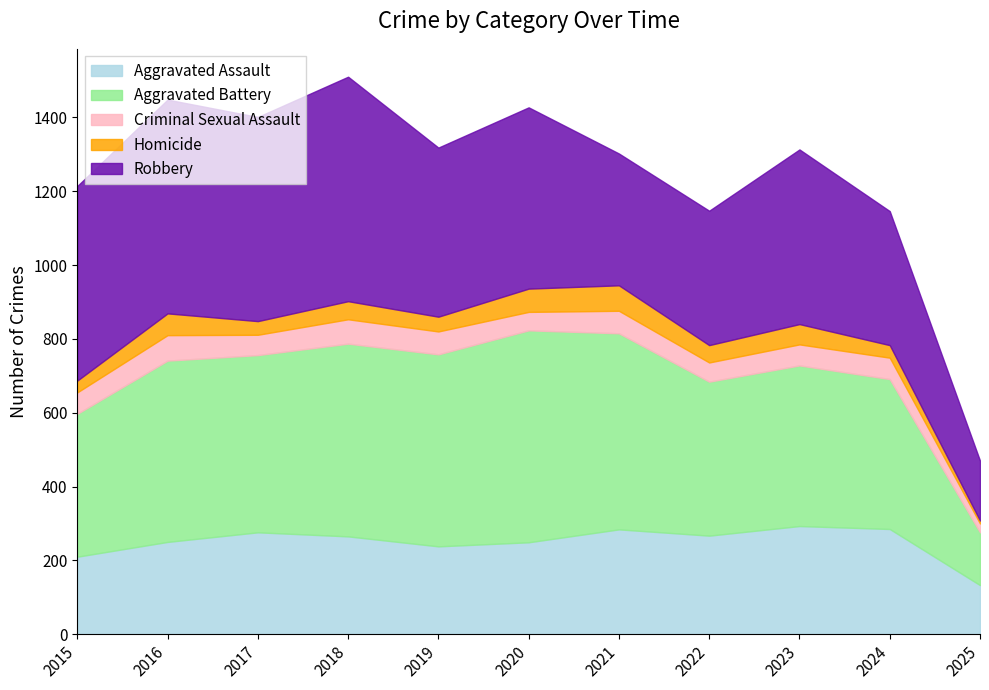

Which series has the widest spread of values?

Robbery